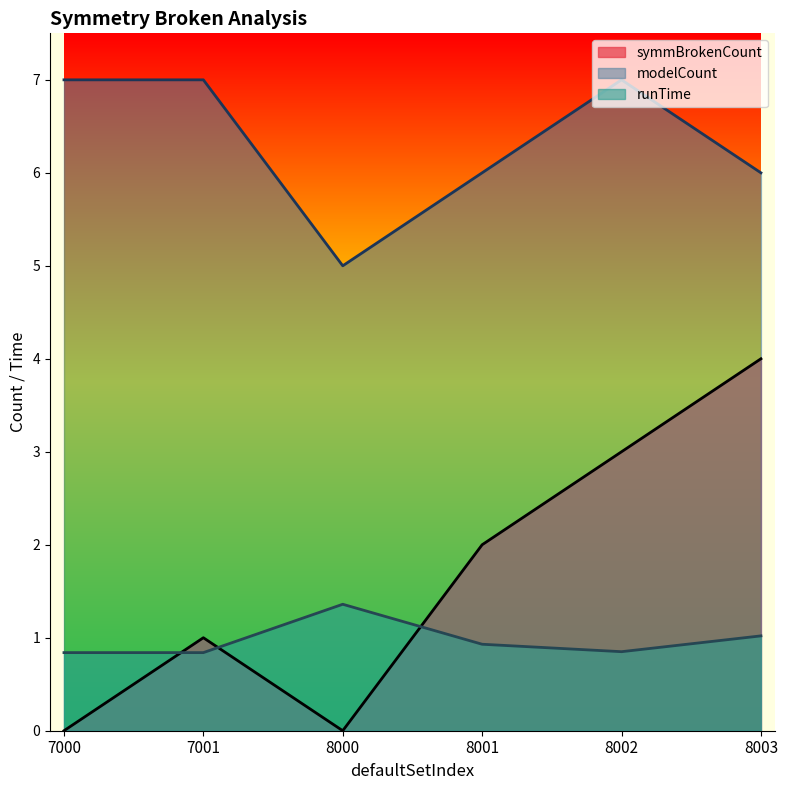

At which label is modelCount closest to 6?

8001